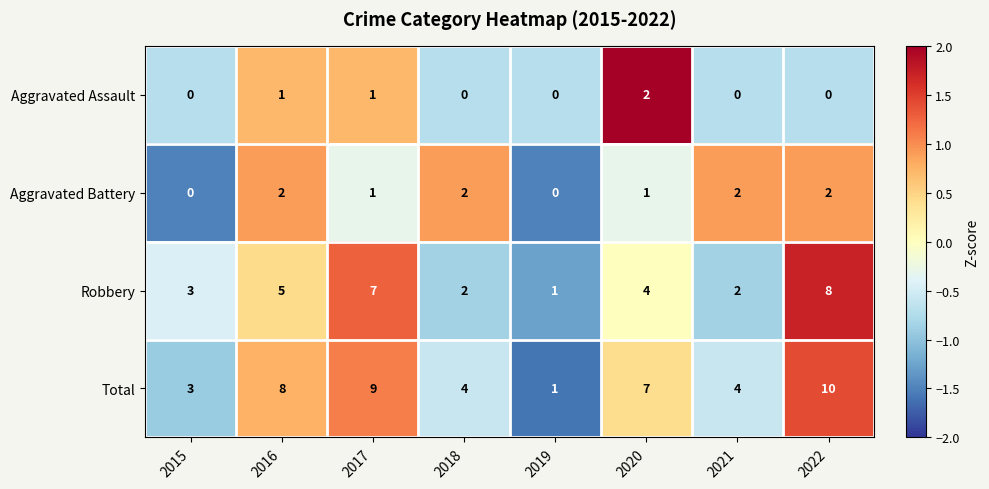

What is the total value across all series at 2015?

6